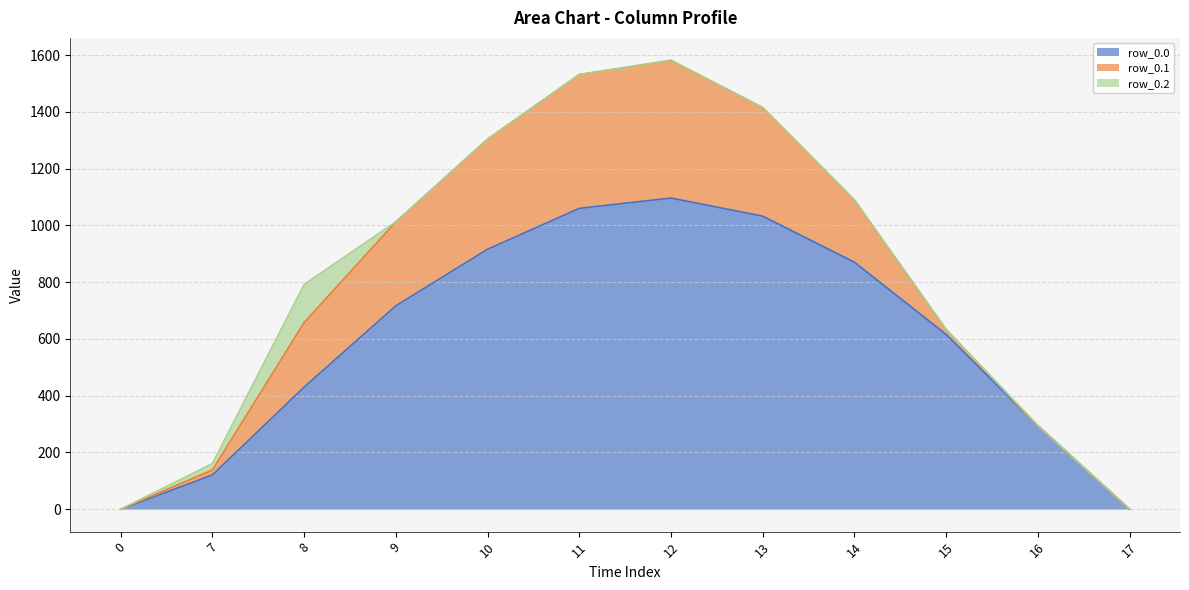

What is the approximate value of row_0.0 at 7?

120.6